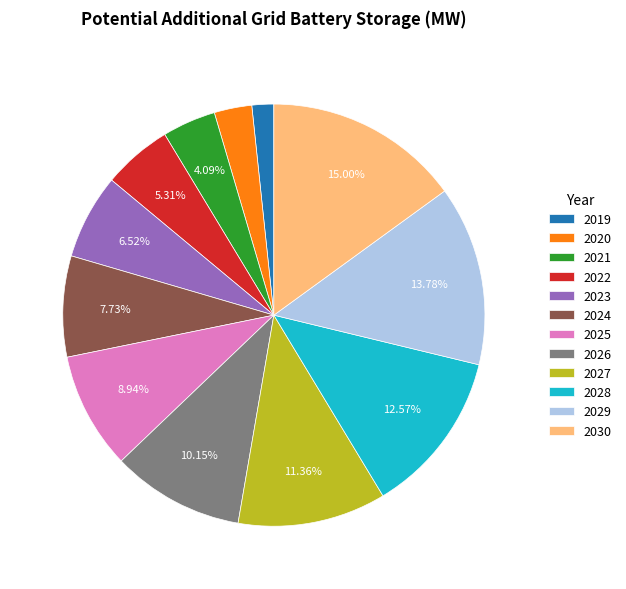

What is the ratio of the value at 2024 to the value at 2023?

1.2